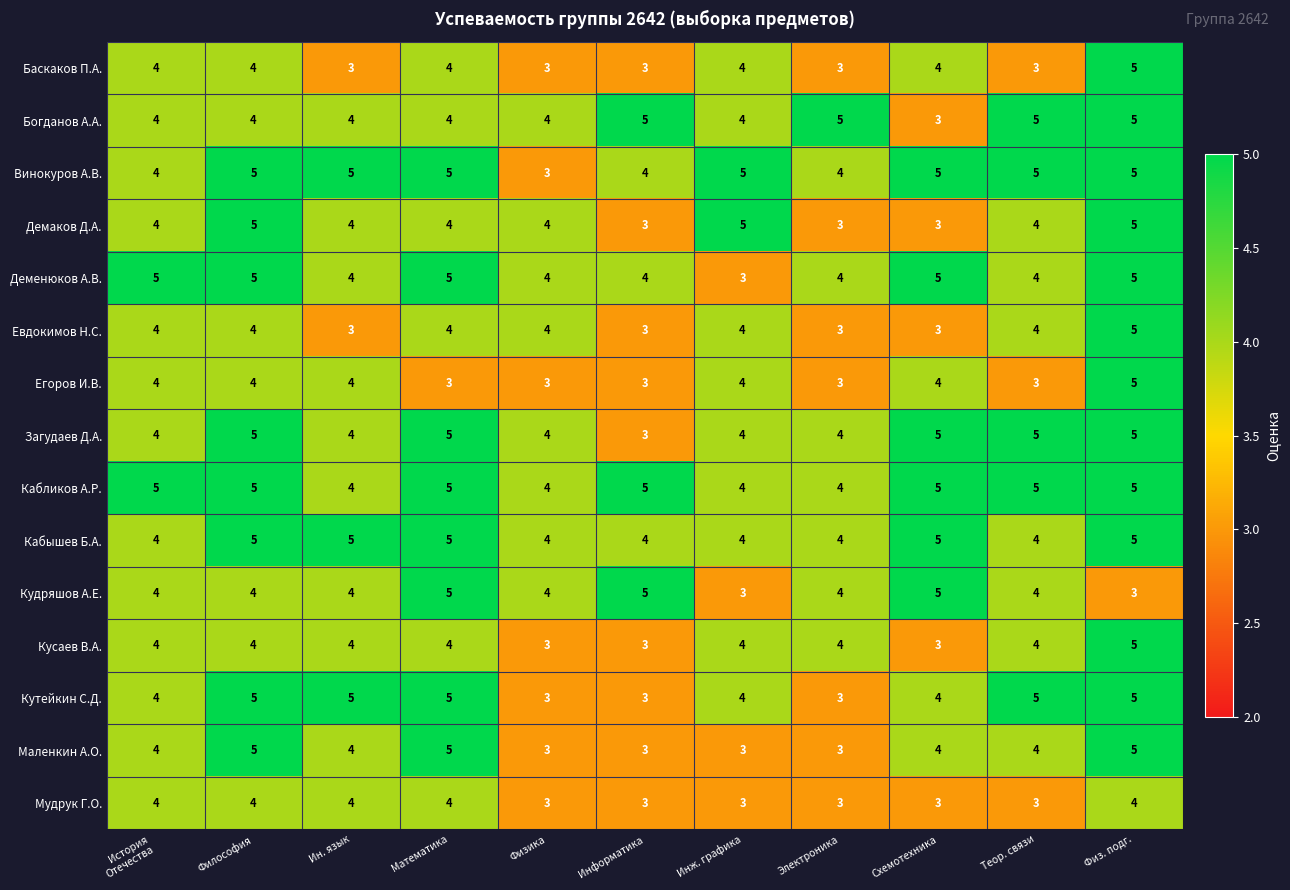

What is the total value across all series at Физика?

53